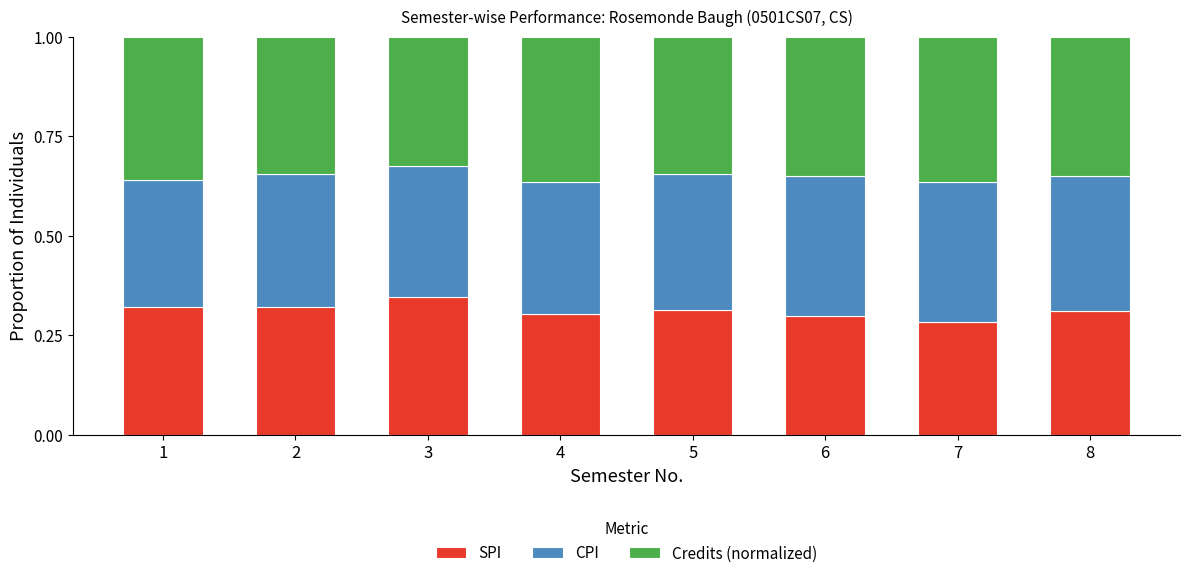

What is the total value across all series at 5?

1.0